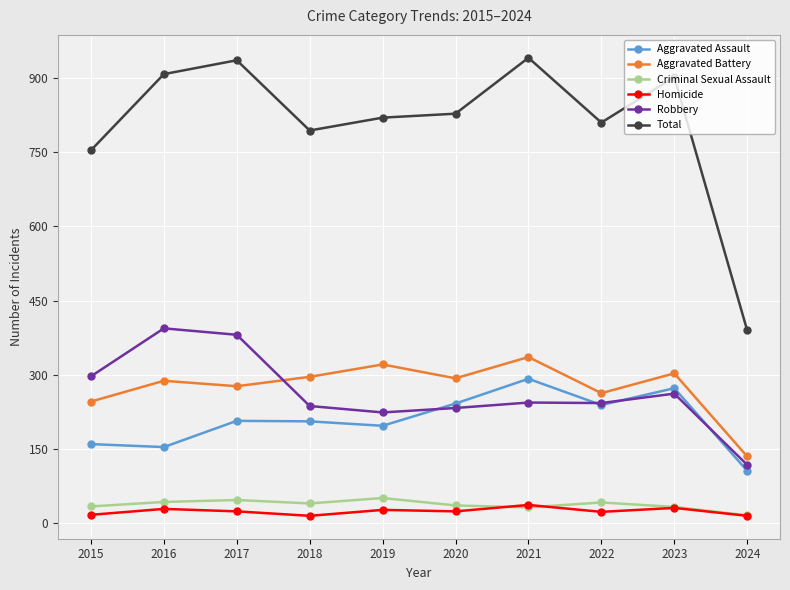

Is it true that Total equals 902 at 2023?

True